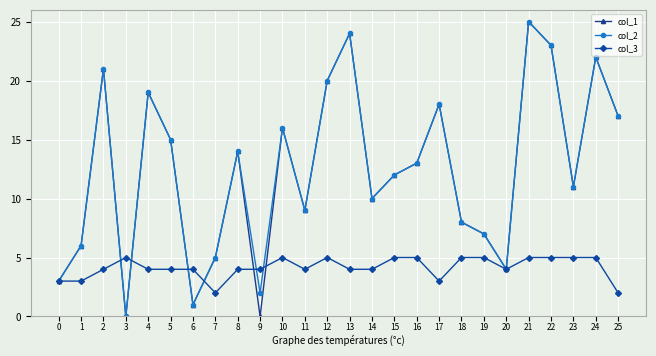

The col_2 series shows 26 at 25. True or false?

False